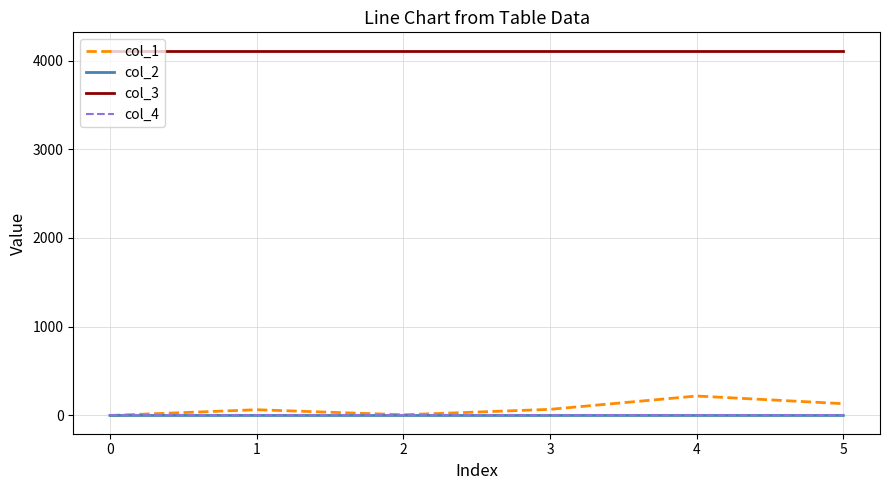

What is the maximum value shown in the chart?

4112.0